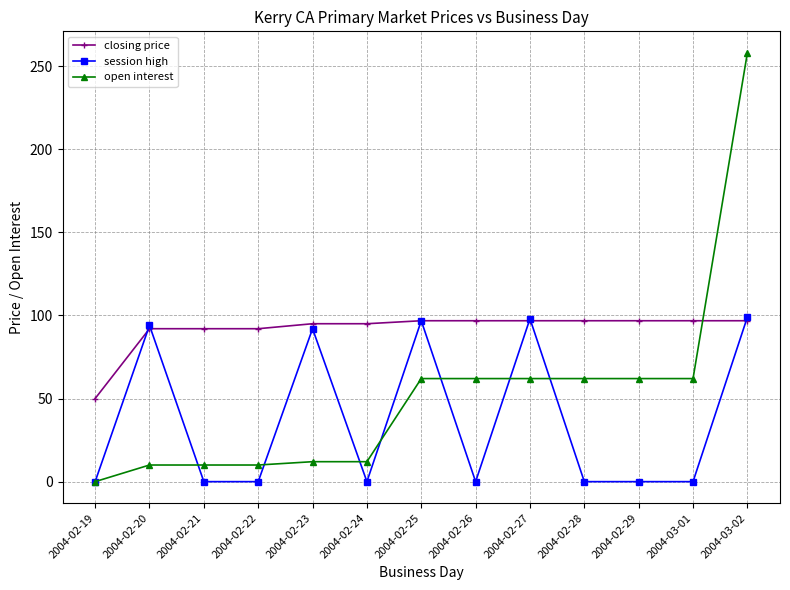

Which series has the largest total across all categories?

closing price